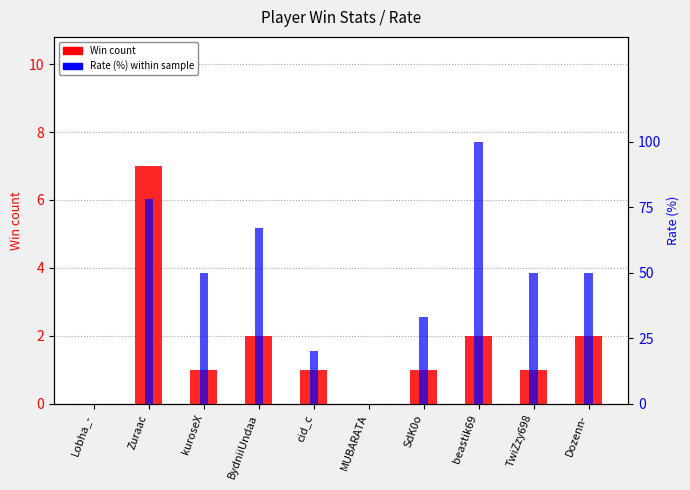

What is the difference between the highest and lowest values at Zuraac?

71